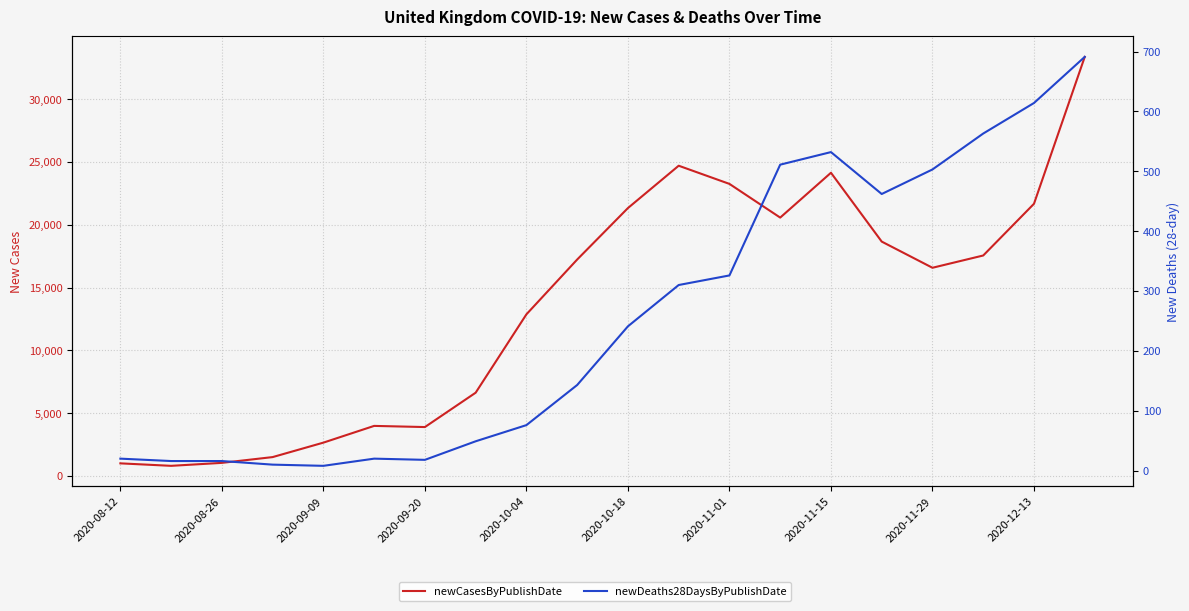

What is the lowest value of the newCasesByPublishDate series?

812